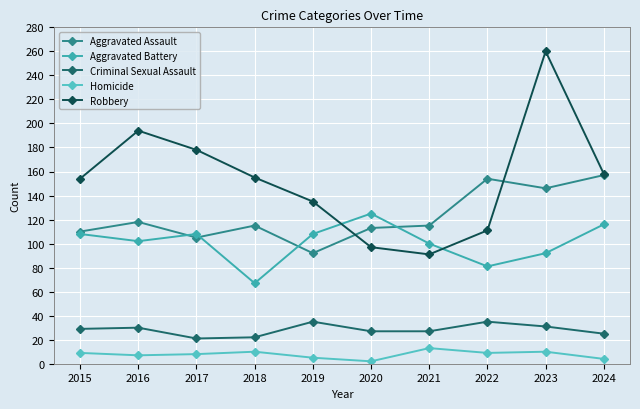

Which has a higher value, 2016 or 2019?

2016